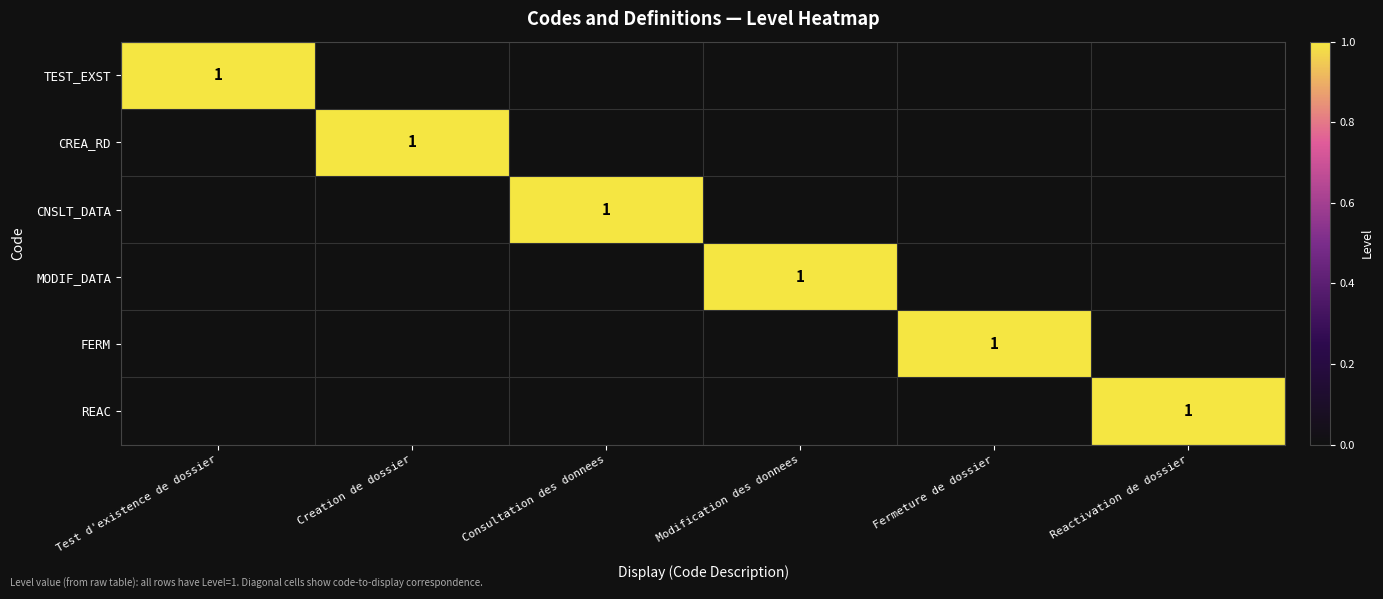

Where is CREA_RD nearest to the value 0?

Test d'existence de dossier